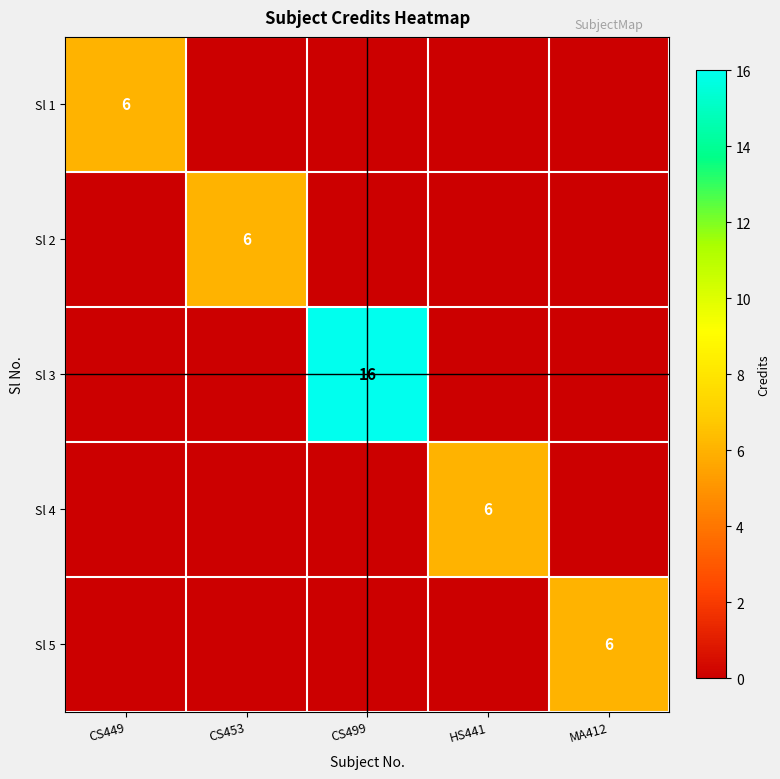

True or false: Sl 2 has a value of 10 at CS453.

False